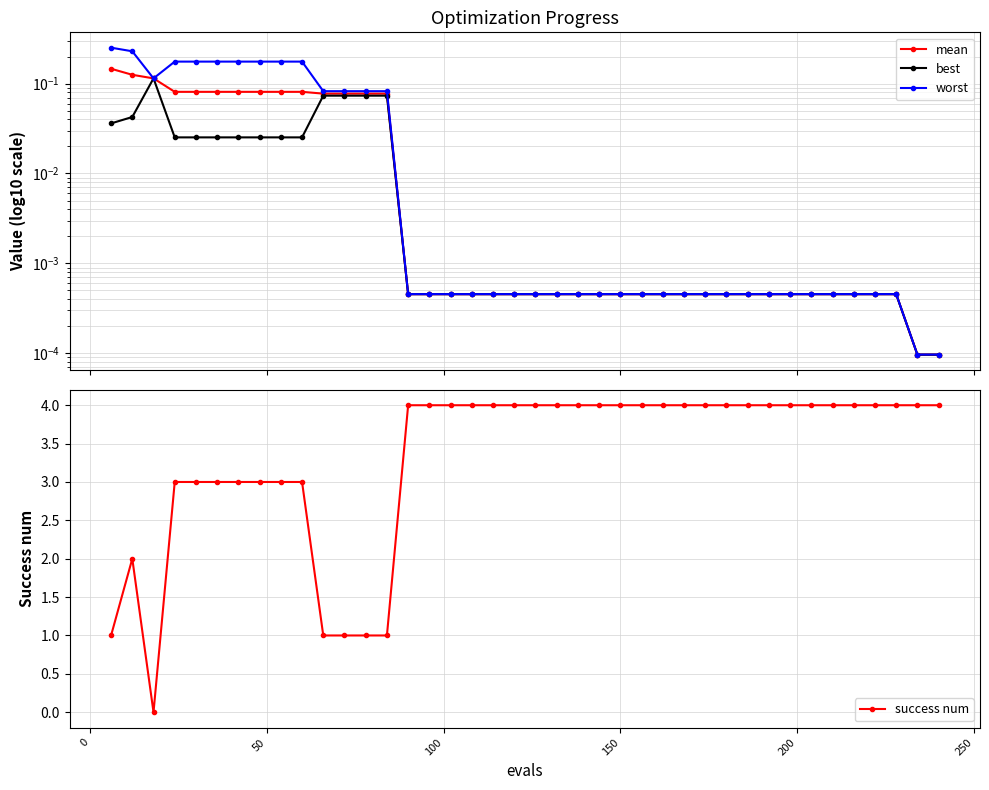

How many interior local valleys does the worst series have?

1